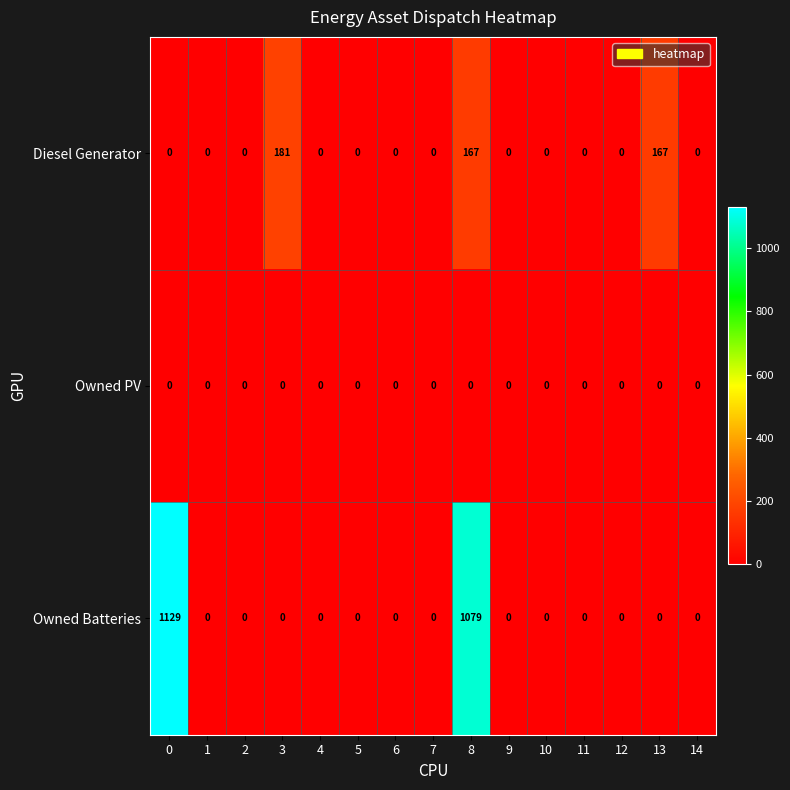

At how many categories does at least one series exceed 1025?

2